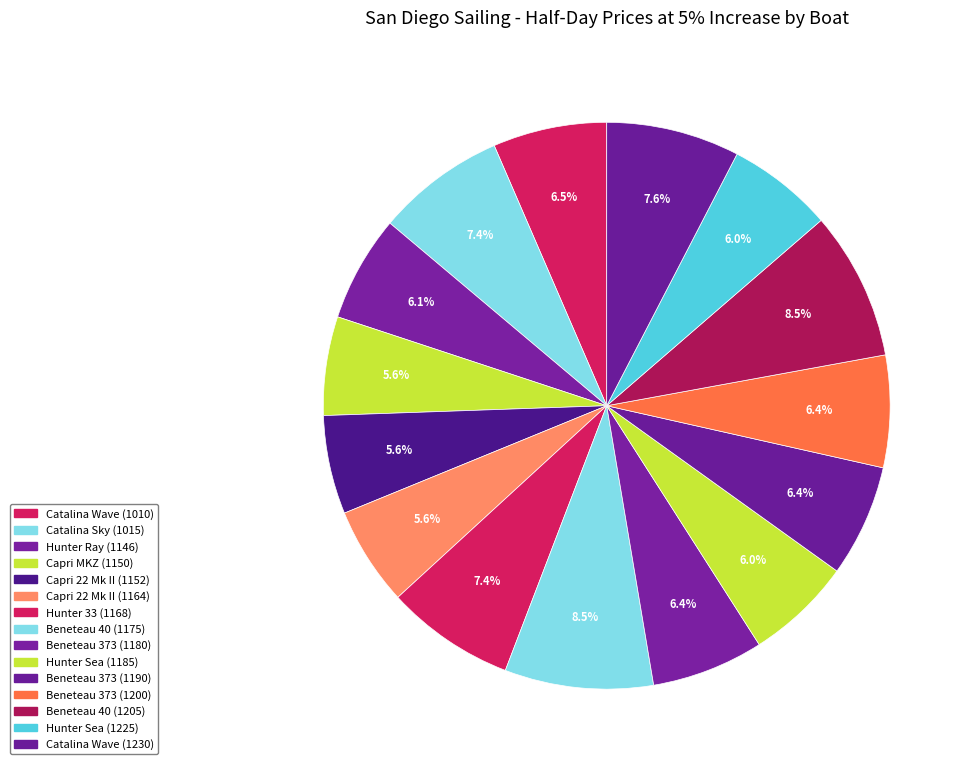

To the nearest percent, what is the difference between the Beneteau 40 (1175) and Capri 22 Mk II (1152) slice percentages?

3%